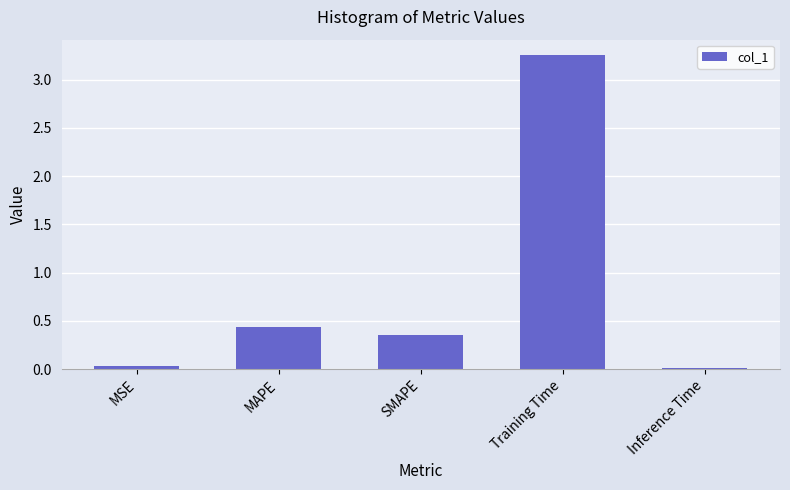

Which label corresponds to the largest value in the chart?

Training Time